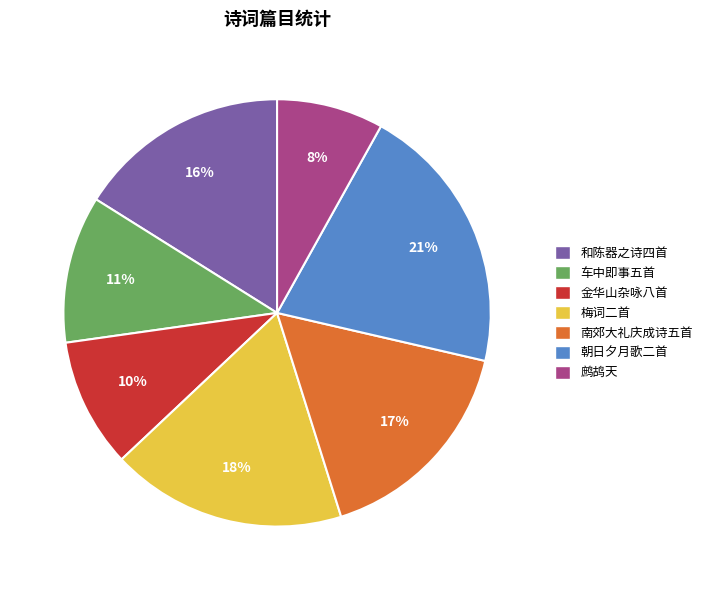

Between 和陈器之诗四首 and 车中即事五首, which is larger?

和陈器之诗四首